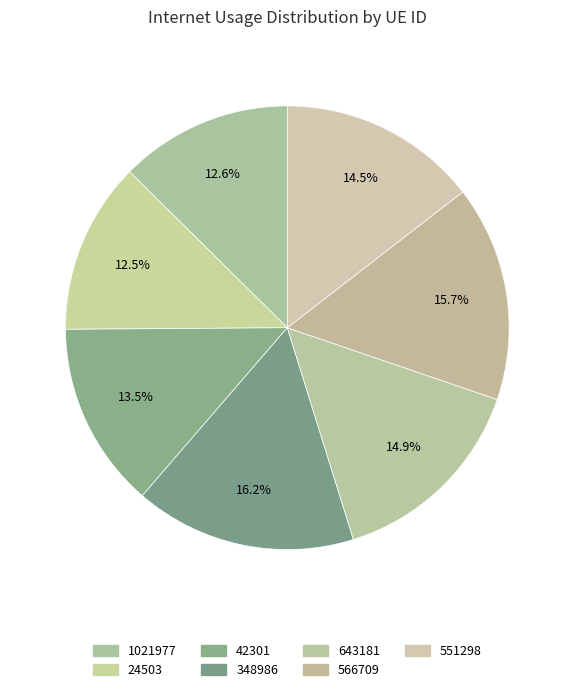

To the nearest percent, what is the combined percentage of 42301 and 566709?

29%